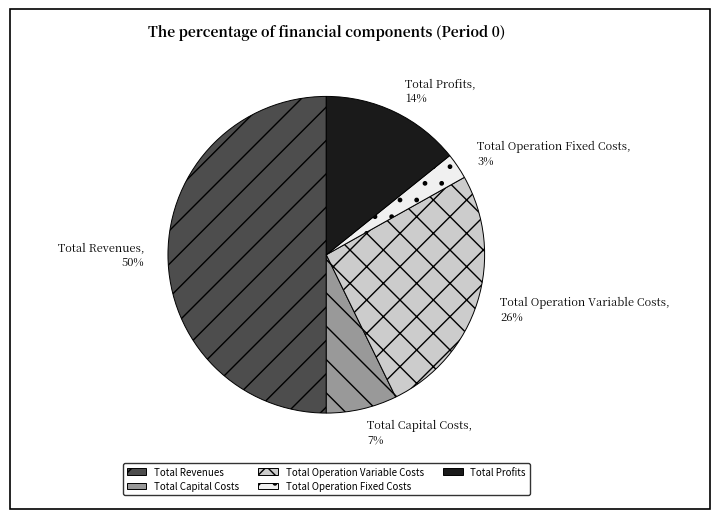

Which slice is the smallest?

Total Operation Fixed Costs